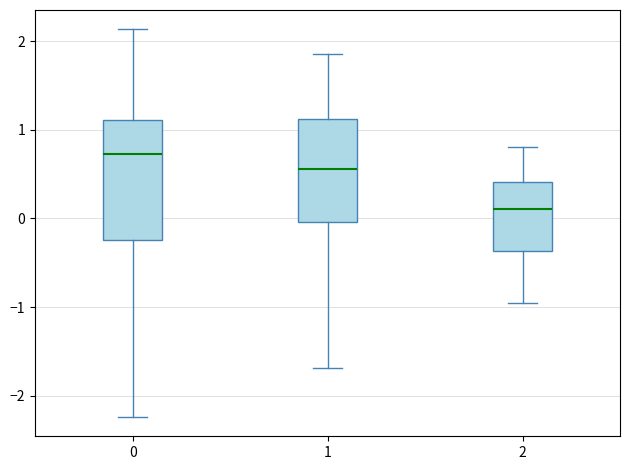

Reading left to right, read every box against the y-axis: the position of its median line, the range the box covers, and the ends of its whiskers. The values are not printed on the chart, so give them approximately, as read against the axis.

0: median 0.7, box -0.2 to 1.1, whiskers -2.2 to 2.1
1: median 0.6, box 0.0 to 1.1, whiskers -1.7 to 1.9
2: median 0.1, box -0.4 to 0.4, whiskers -1.0 to 0.8